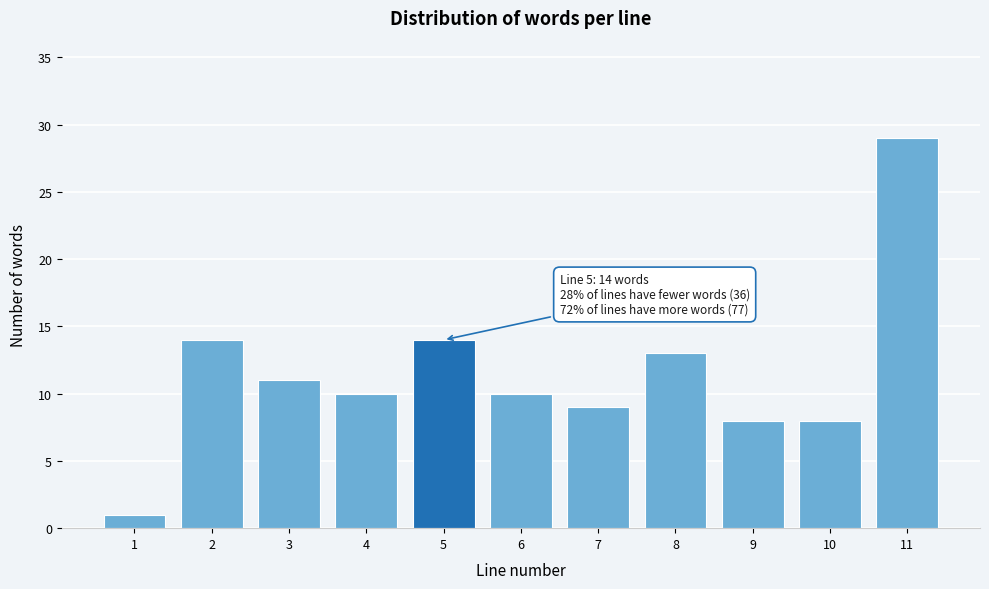

Reading right to left, what are all the values shown in this chart?

11=29	10=8	9=8	8=13	7=9	6=10	5=14	4=10	3=11	2=14	1=1